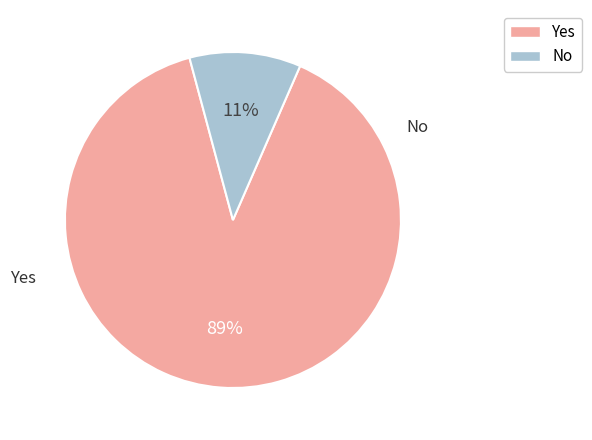

Does any single category account for the majority?

Yes